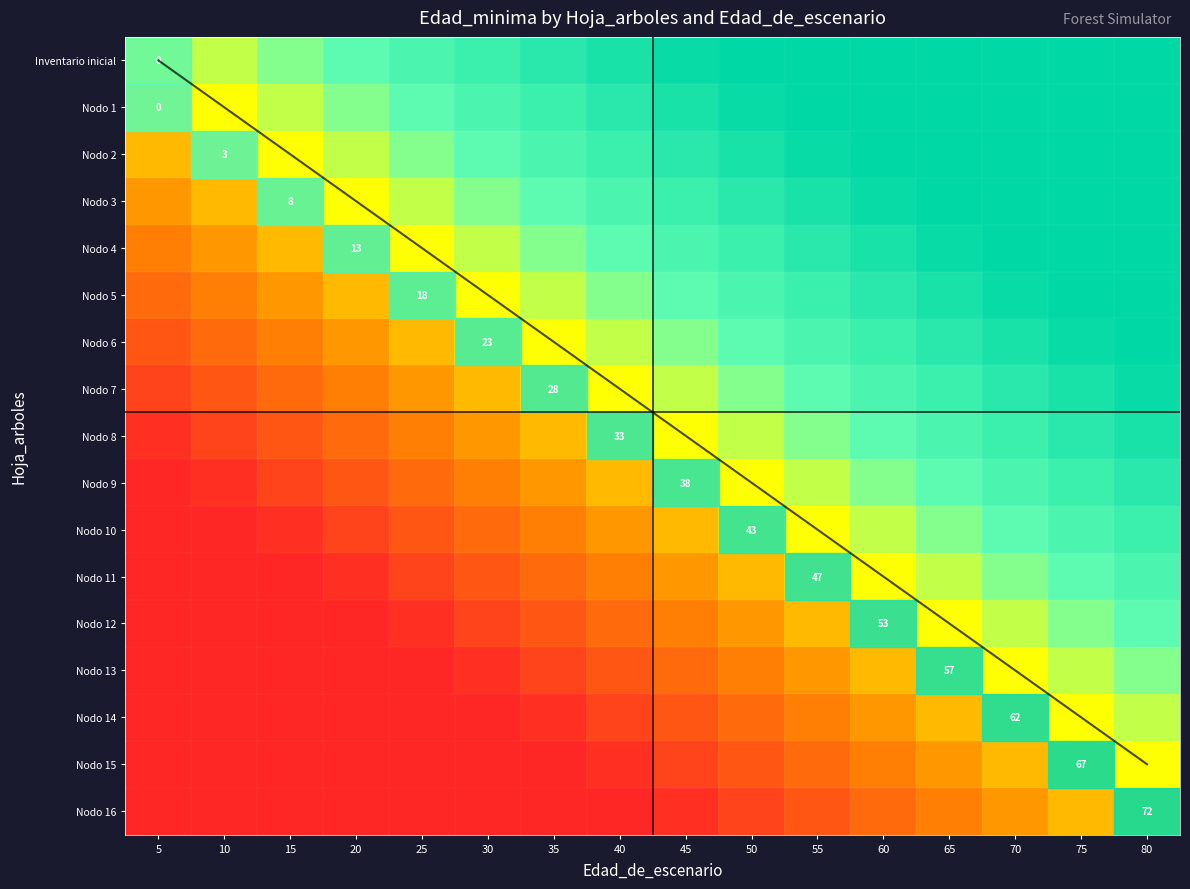

List the labels in order of Diagonal value, largest first.

80, 75, 70, 65, 60, 55, 50, 45, 40, 35, 30, 25, 20, 15, 10, 5